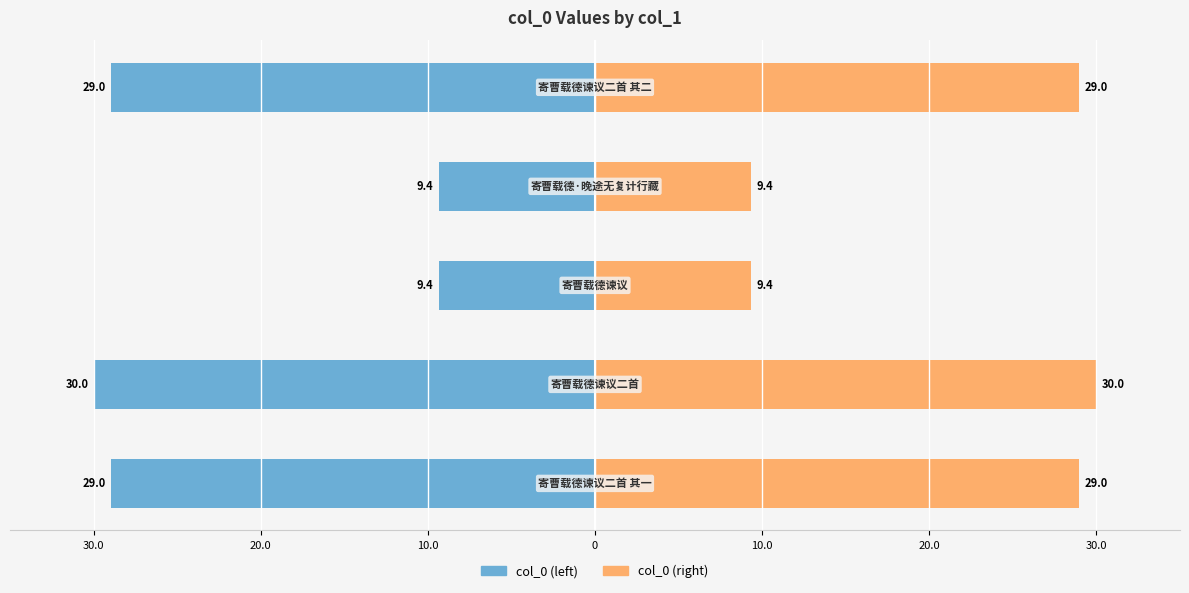

True or false: col_0 (right) has a value of 16.1 at 0.

False